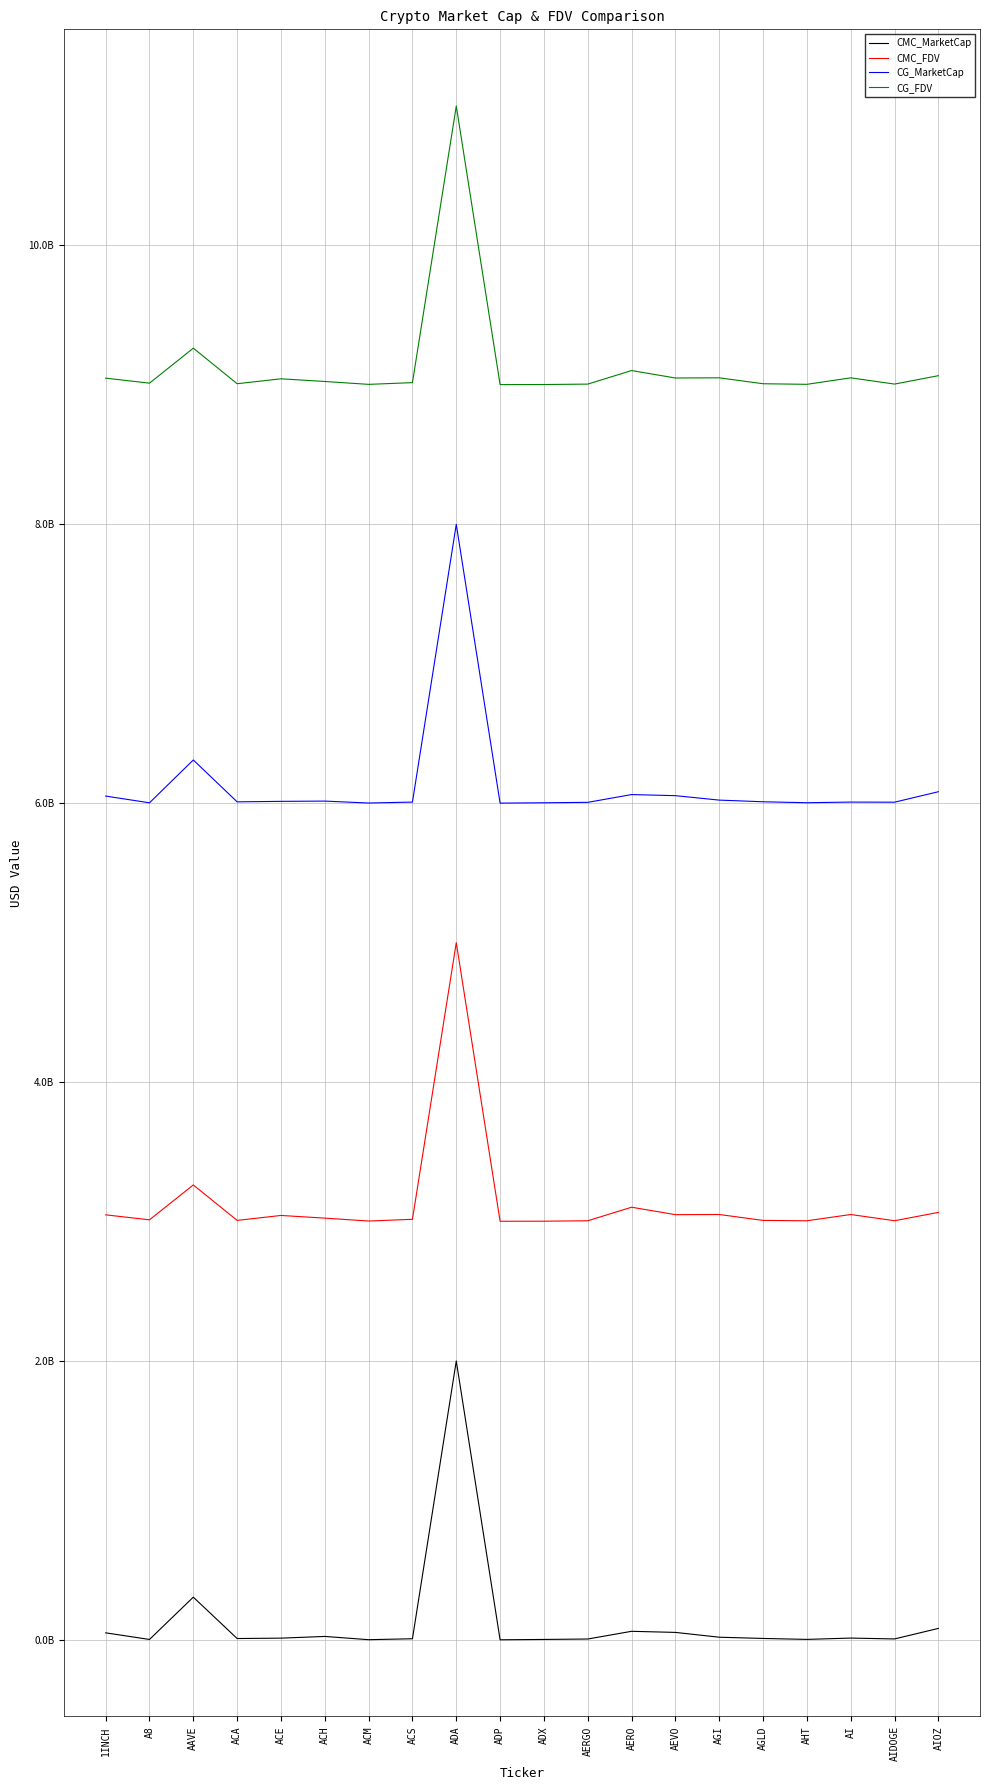

Is this an area chart (filled region under the line)?

No